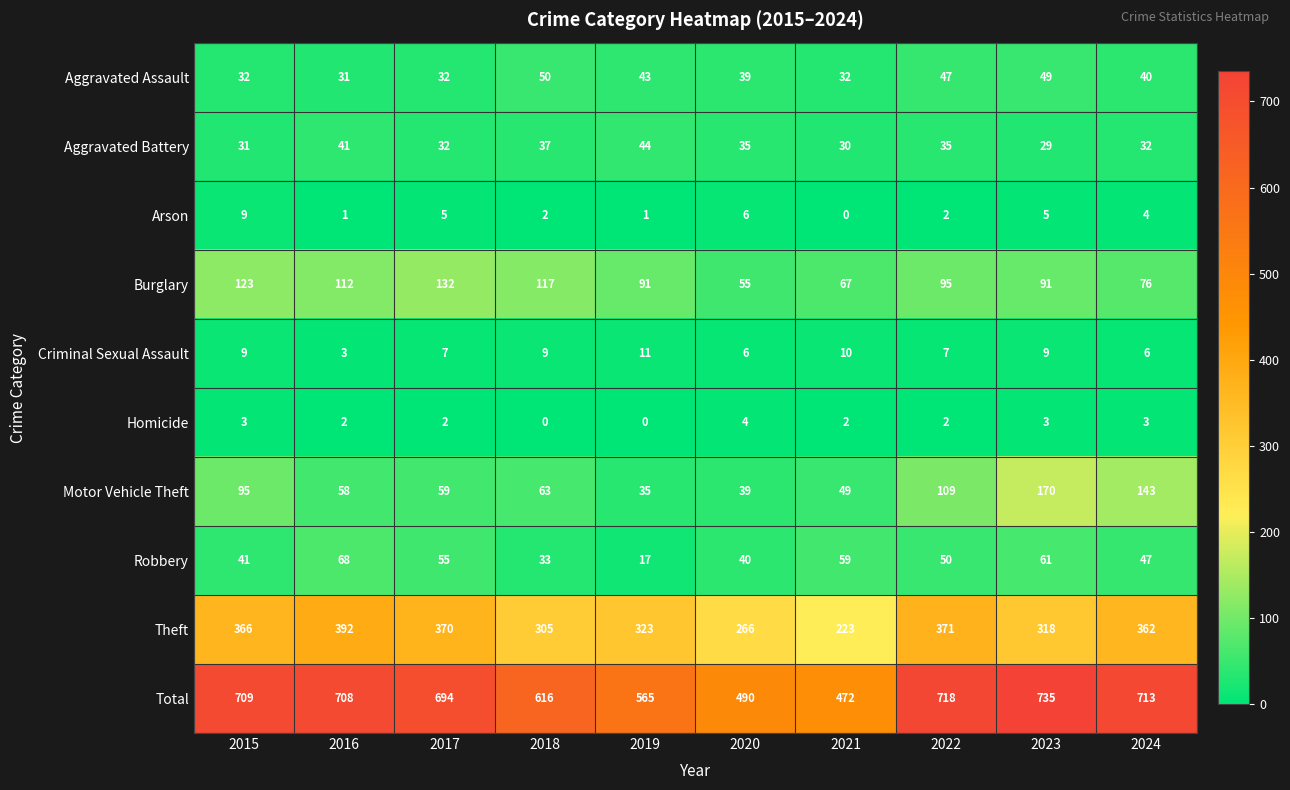

Which series has the largest total across all categories?

Total